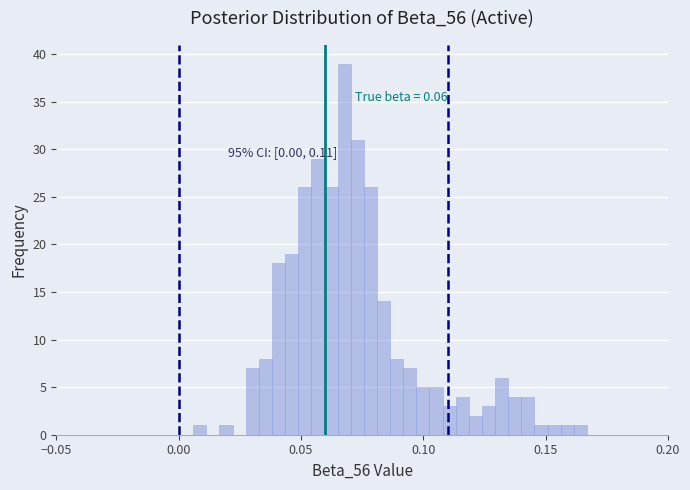

Around what value on the x-axis is the tallest bar? Give the approximate position of its centre, as read against the axis.

0.070